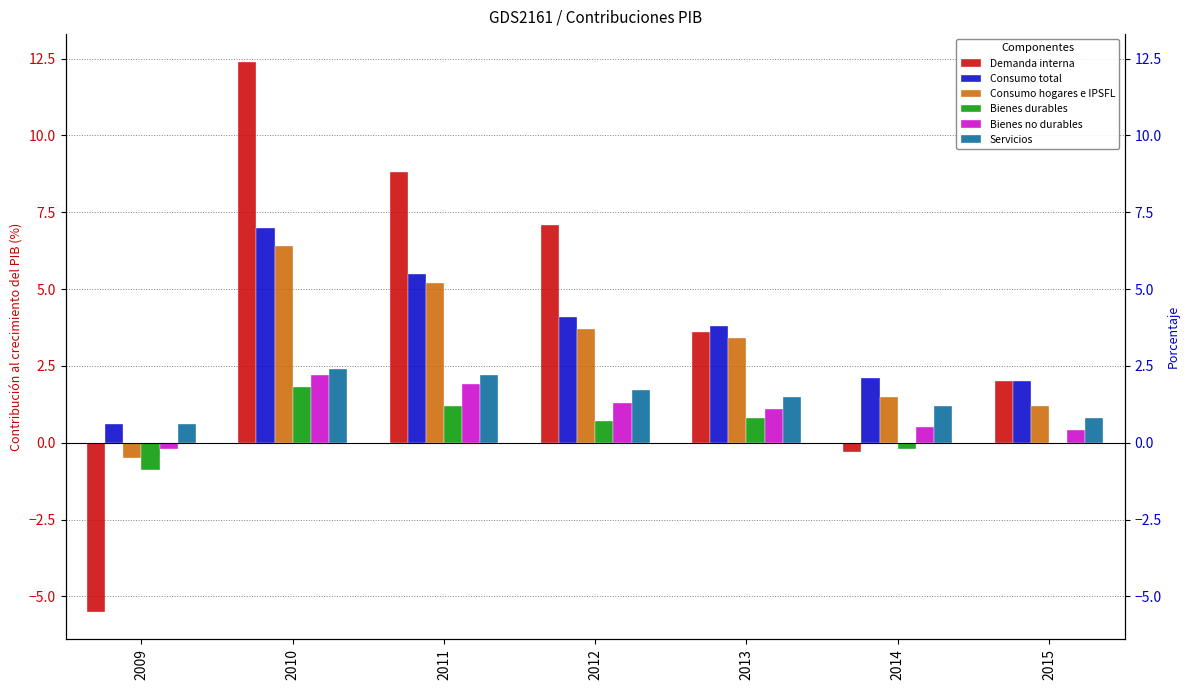

At which label is Bienes no durables closest to 1?

2013